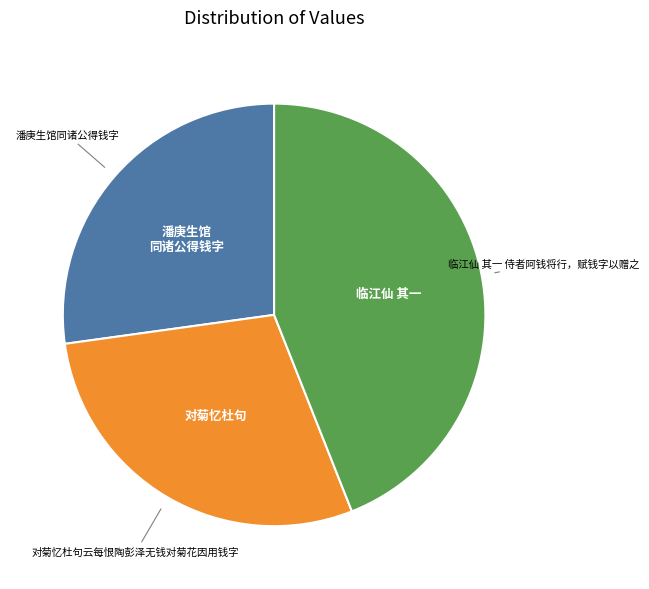

Does any single category account for the majority?

No